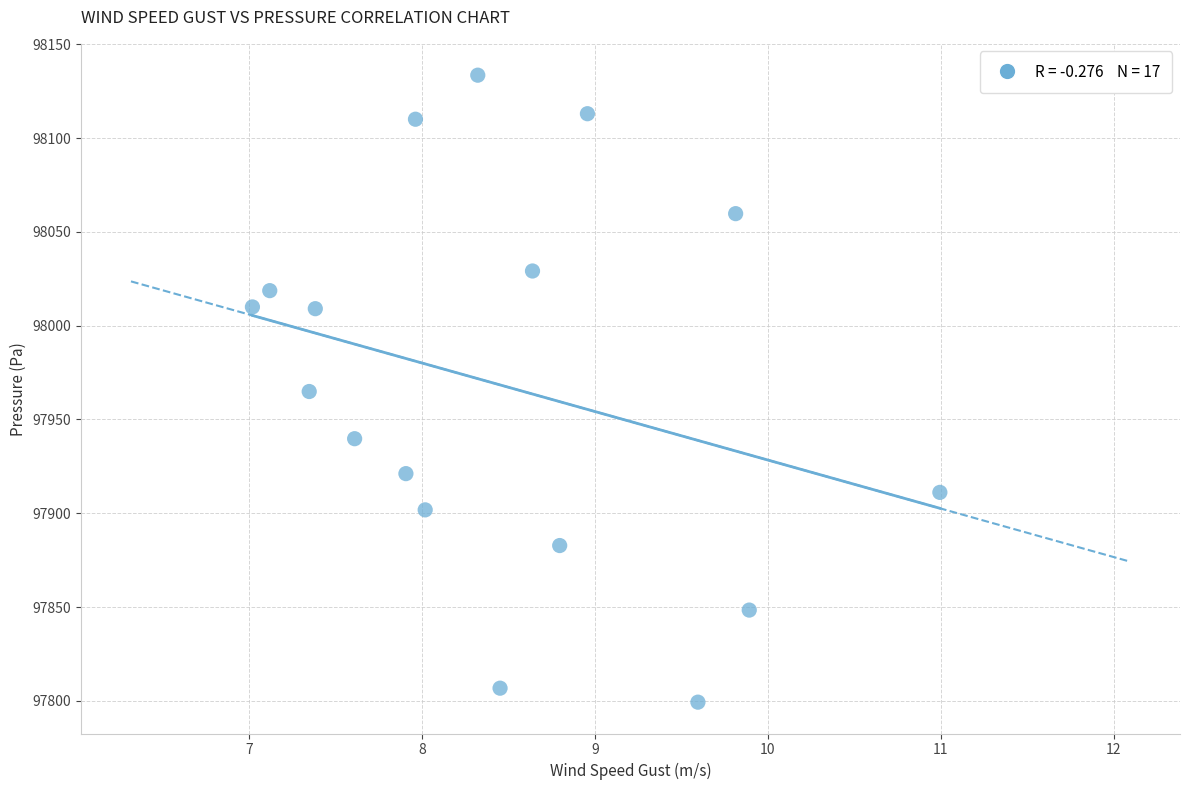

What is the range of X values (max minus min)?

4.0